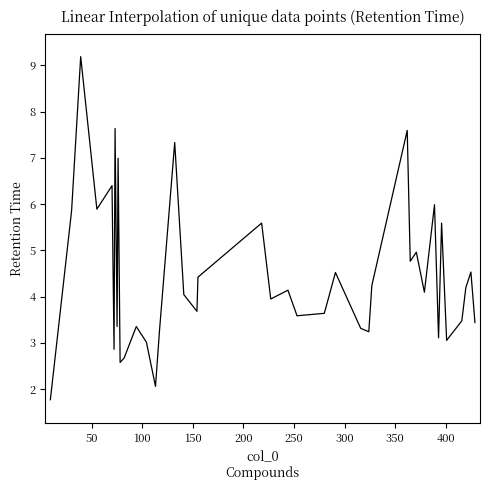

What is the smallest value displayed?

1.8